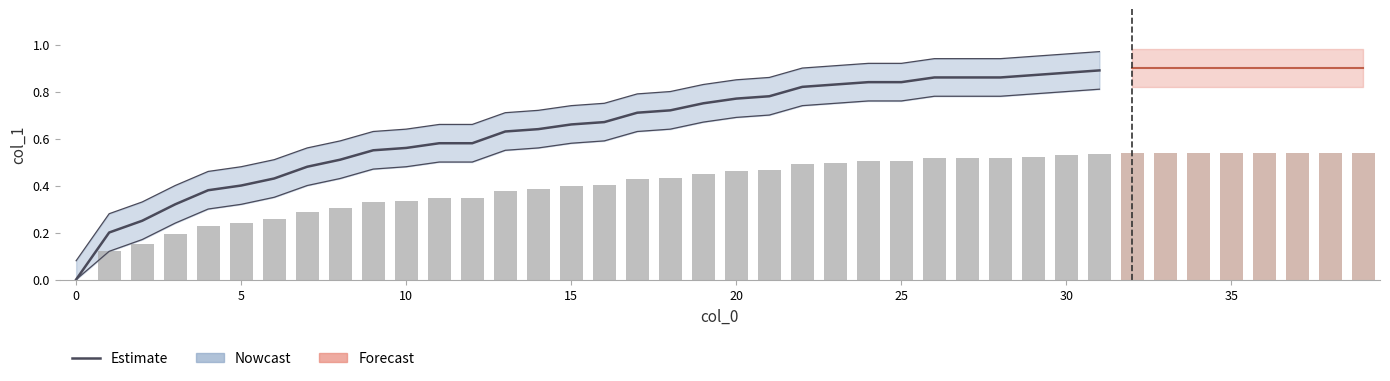

Between 10 and 28, which is larger?

28